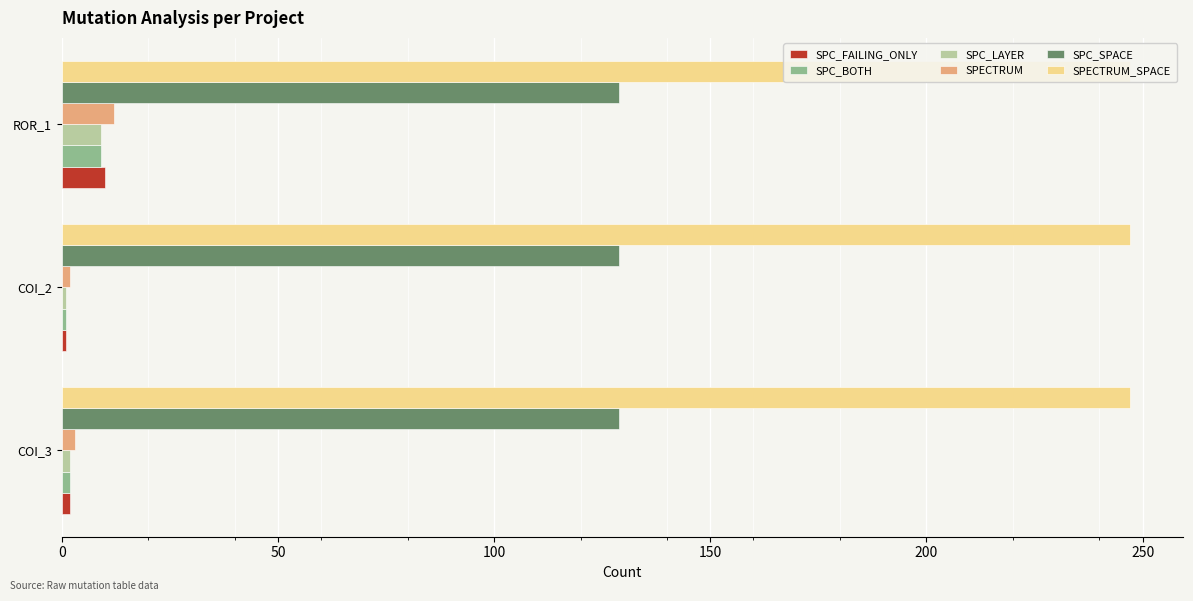

What is the difference between the maximum and second lowest values in the SPC_FAILING_ONLY series?

8.0